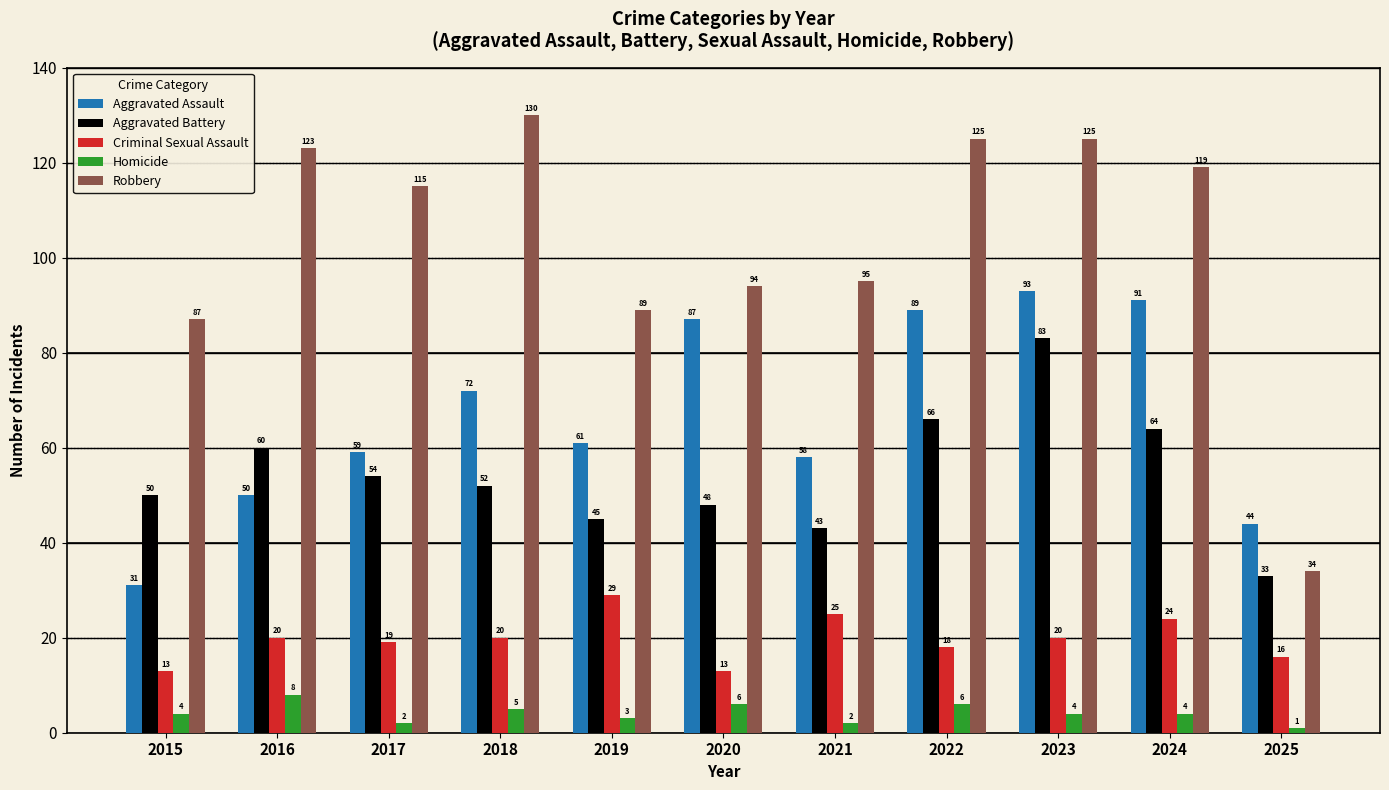

List the series in order of their peak value, lowest first.

Homicide, Criminal Sexual Assault, Aggravated Battery, Aggravated Assault, Robbery